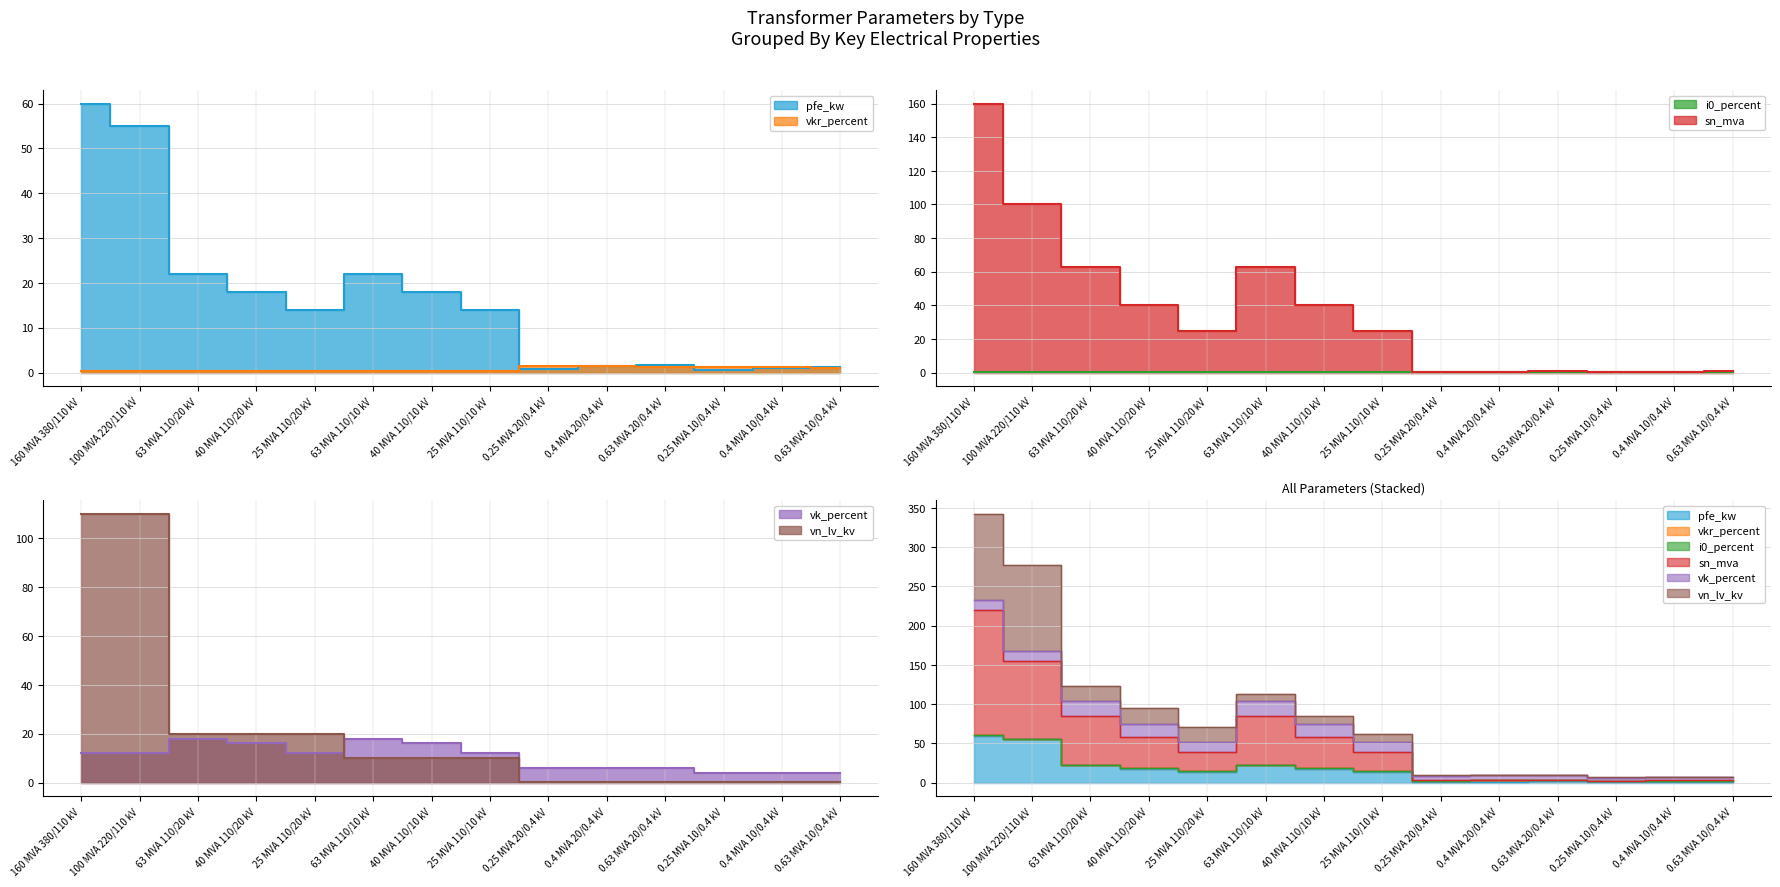

What is the label of the 1st point from the right?

0.63 MVA 10/0.4 kV